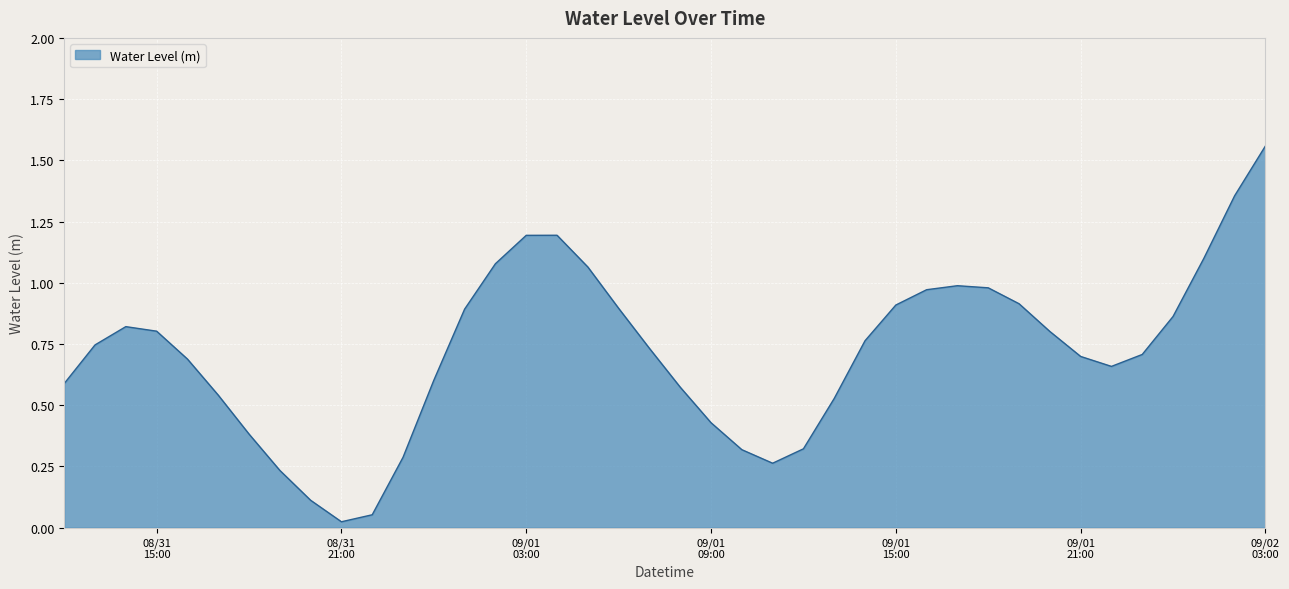

True or false: the data has more than 1 interior local peaks.

True